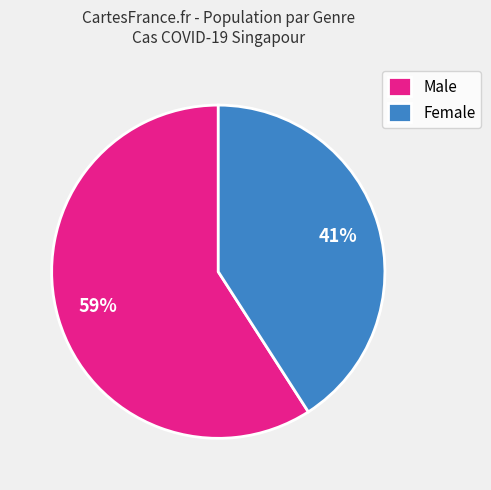

To the nearest percent, what is the difference between the largest and smallest slice percentages?

18%